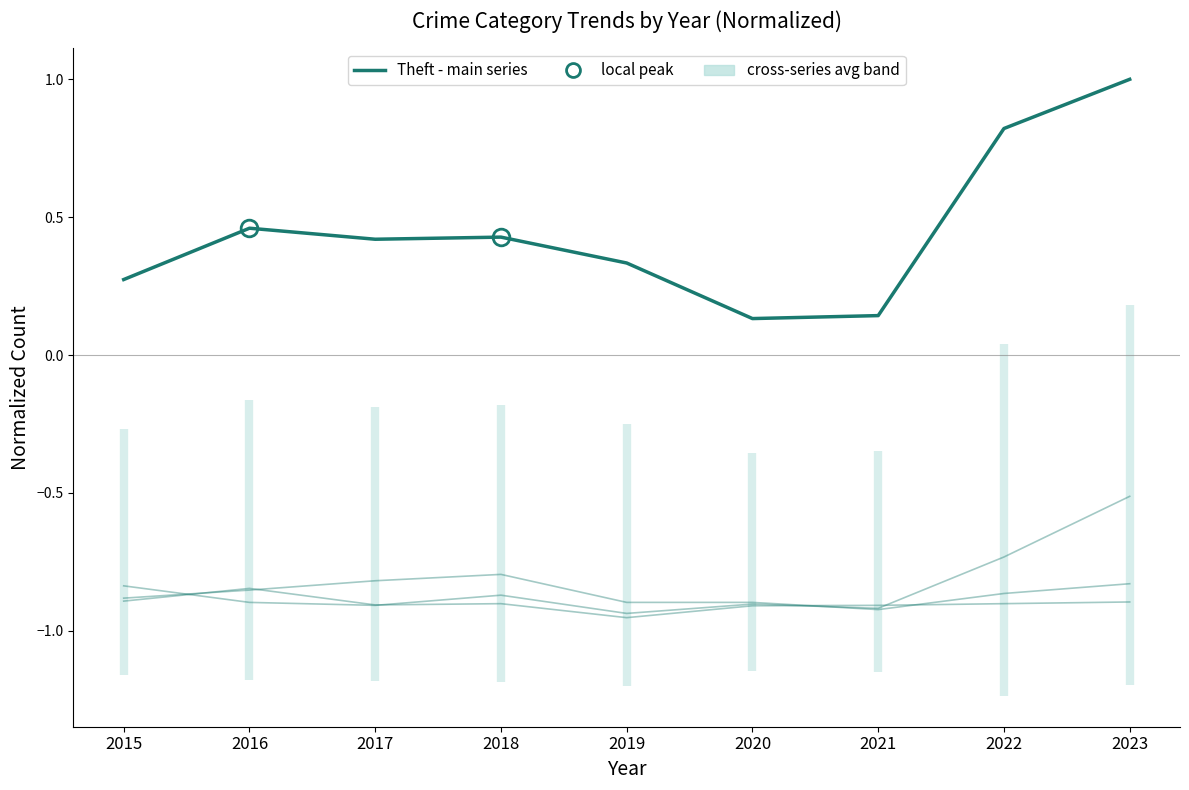

At which category does Motor Vehicle Theft (normalized) reach its first local peak?

2018